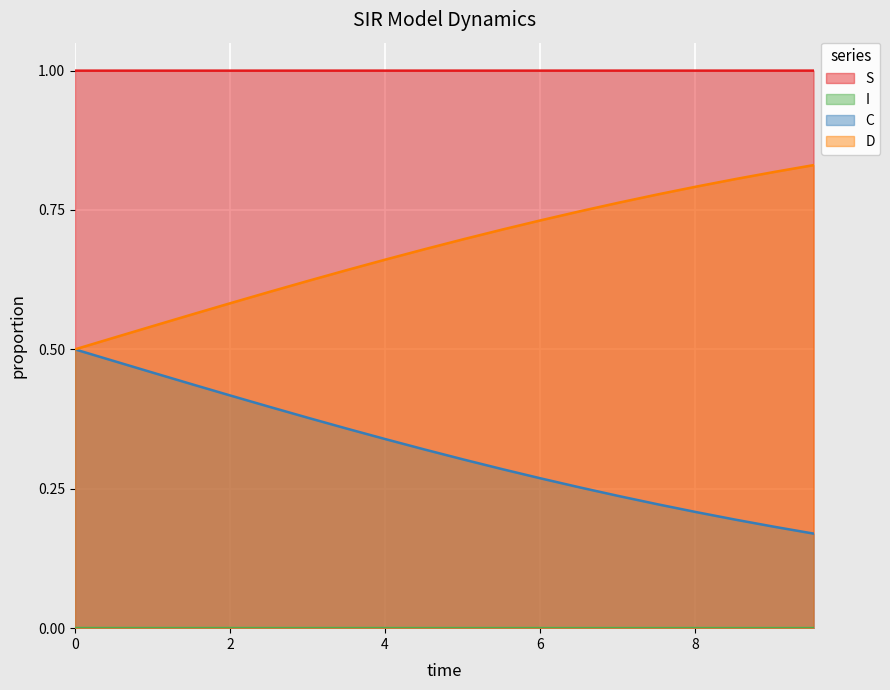

Which series has the largest range (max minus min)?

D